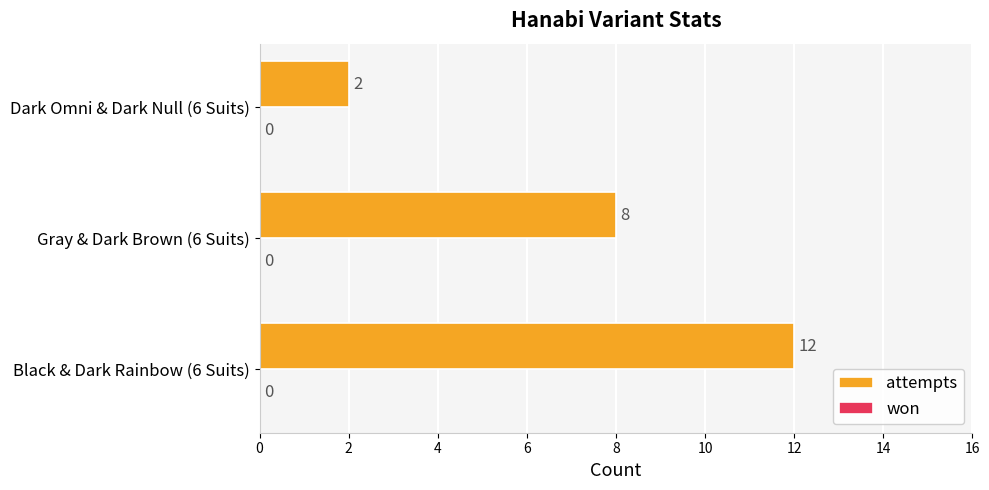

Rank the categories by value from highest to lowest.

Black & Dark Rainbow (6 Suits), Gray & Dark Brown (6 Suits), Dark Omni & Dark Null (6 Suits)